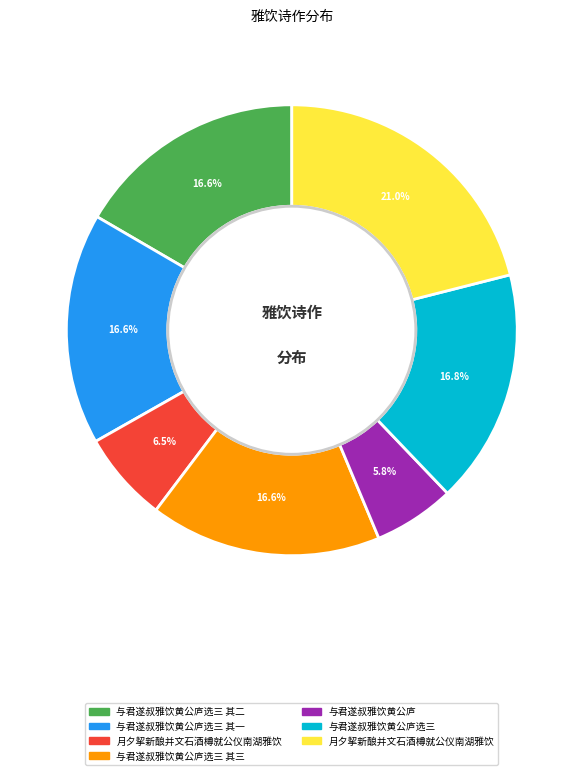

Does any single category account for the majority?

No